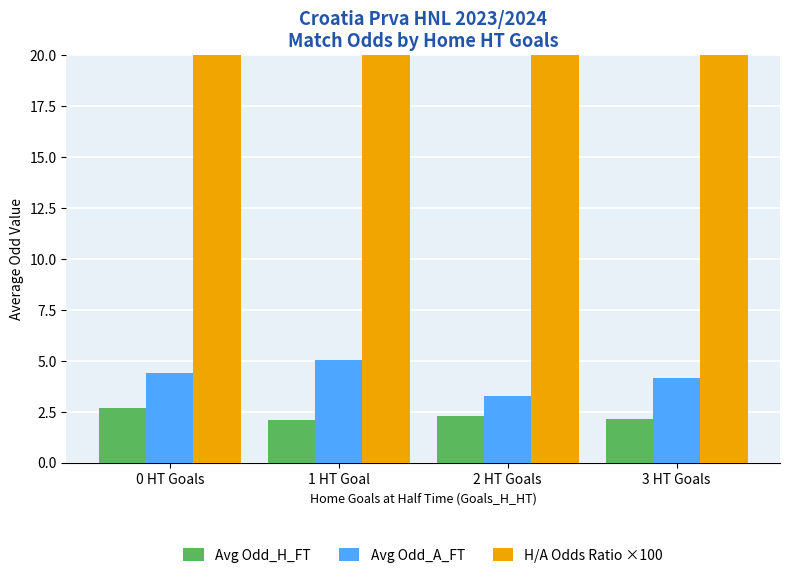

How many categories are shown in the chart?

4